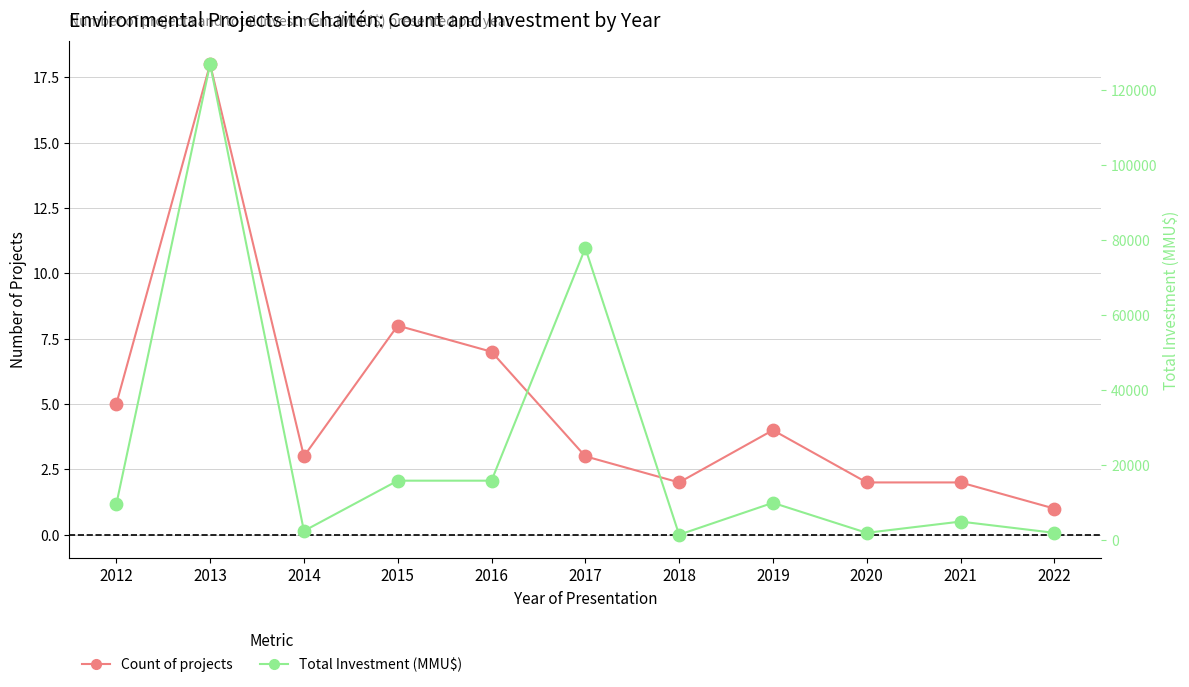

Is the value of Count of projects at 2021 greater than the value of Total Investment (MMU$) at 2017?

No